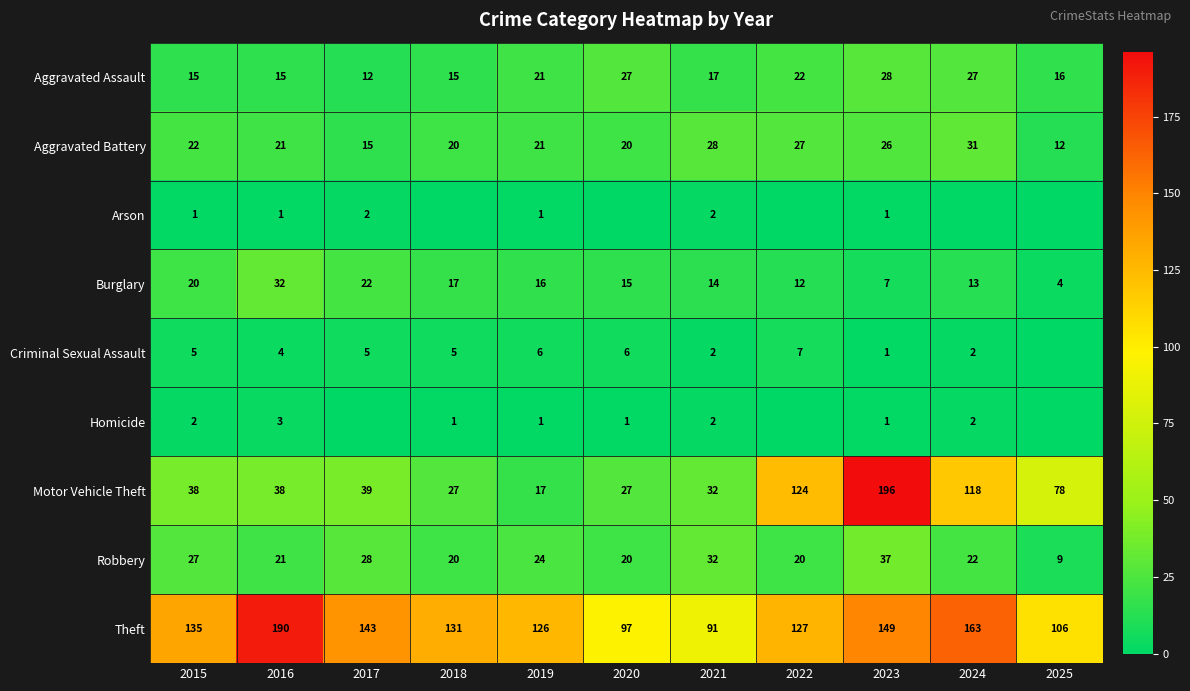

What value does the Burglary series have at 2025?

4